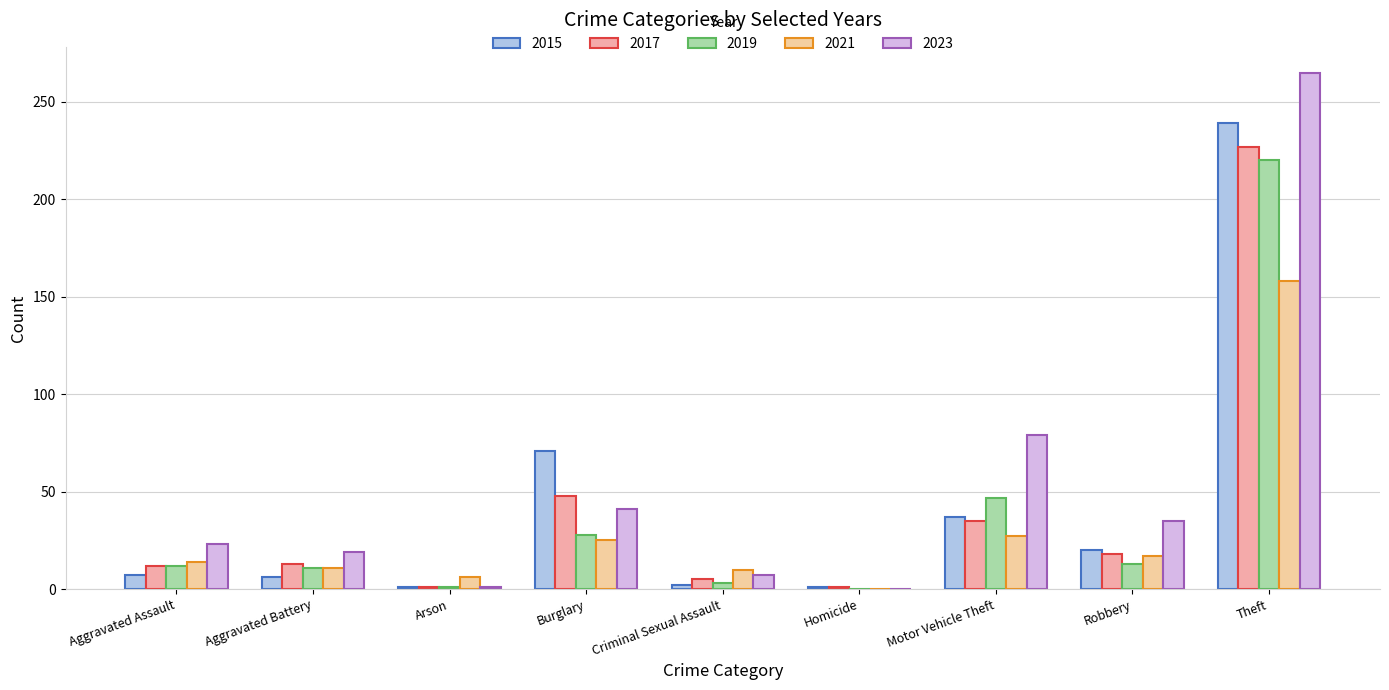

How many positive values does the 2021 series have?

8